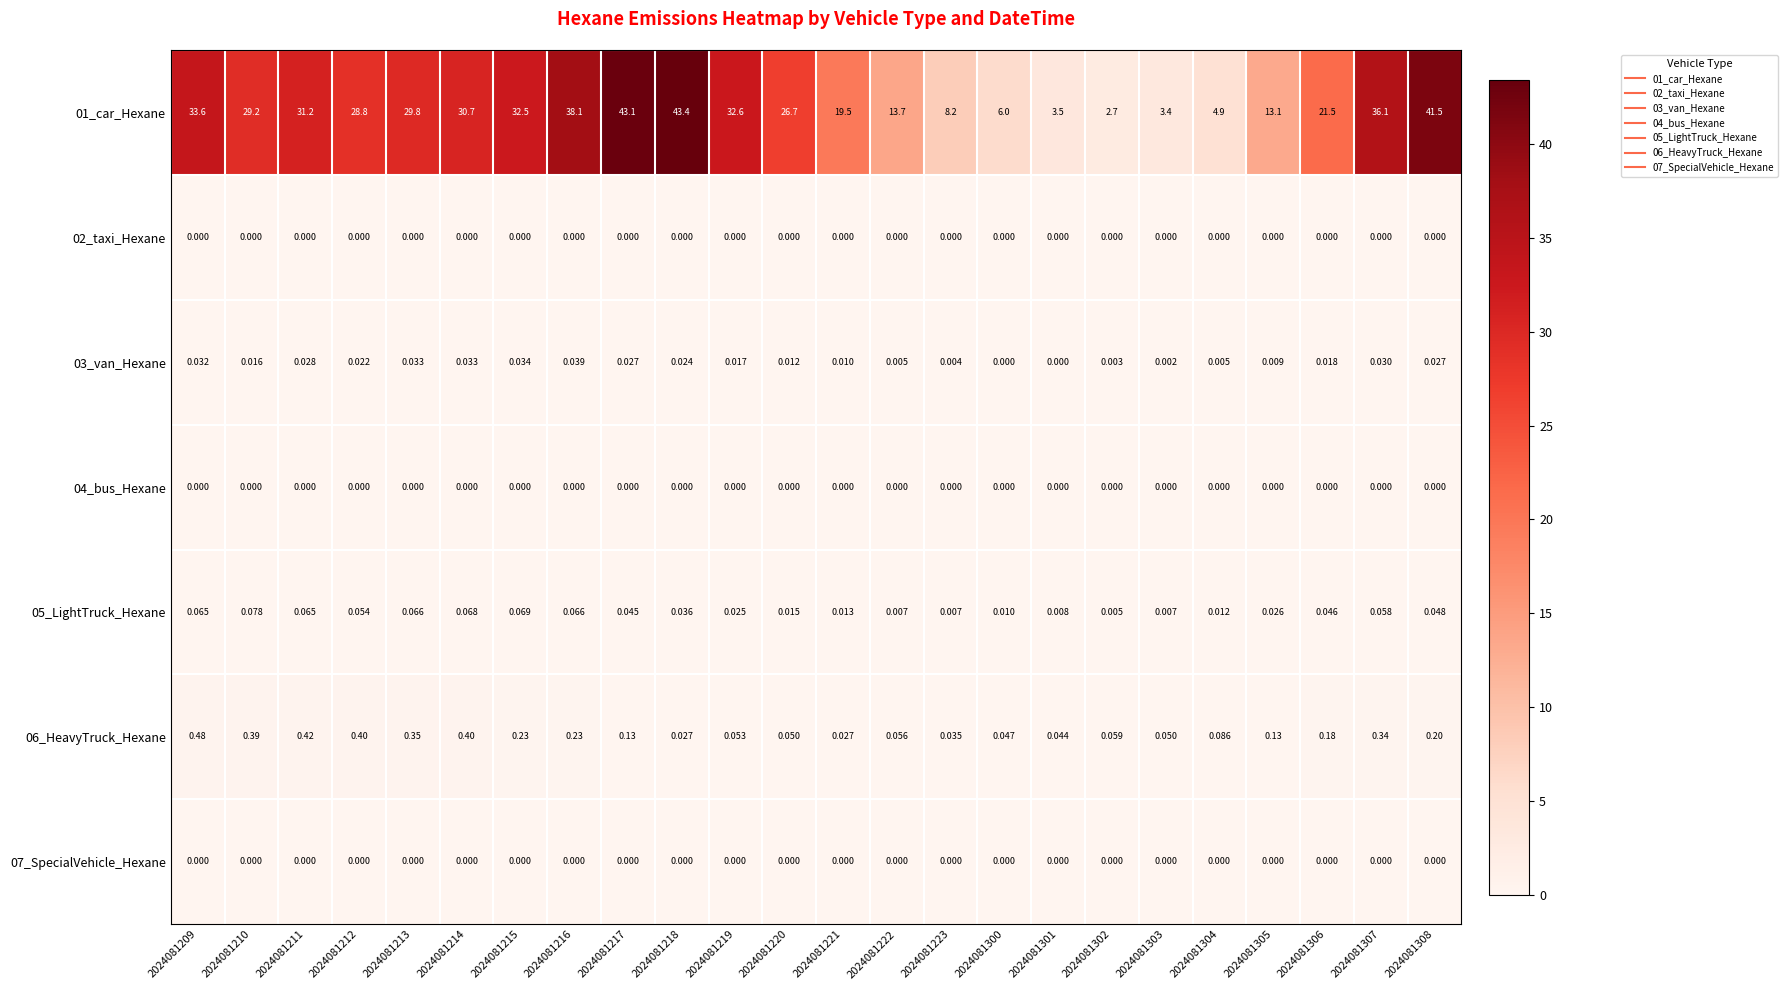

At which category does the chart reach its peak across all series?

2024081218